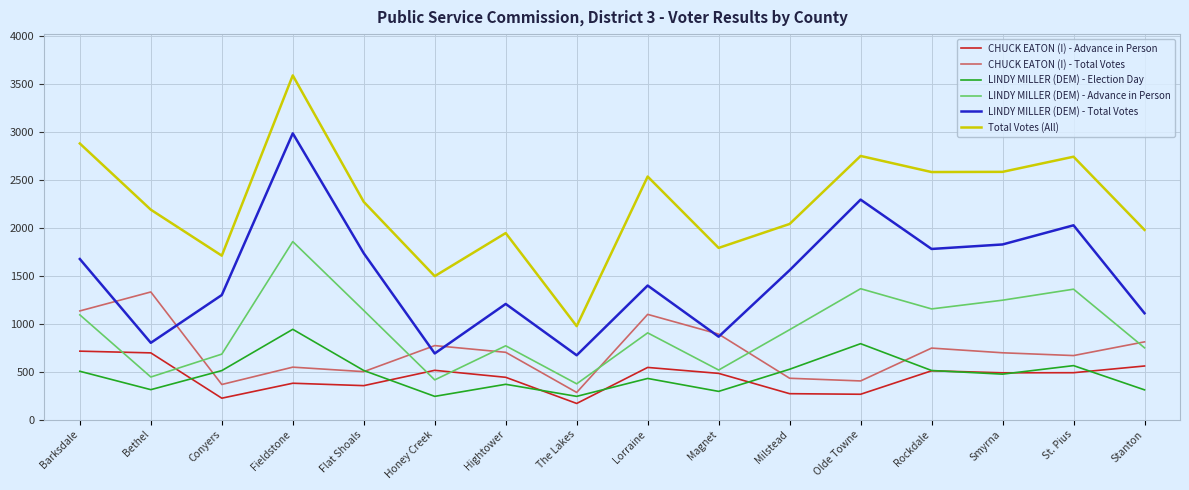

How many lines are shown in the chart?

6